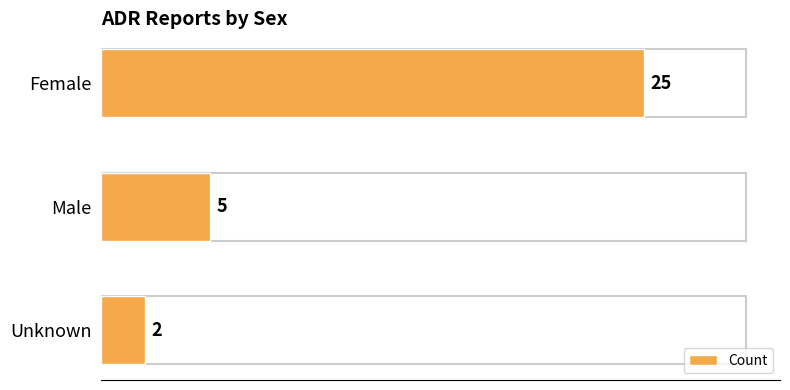

What is the smallest value displayed?

2